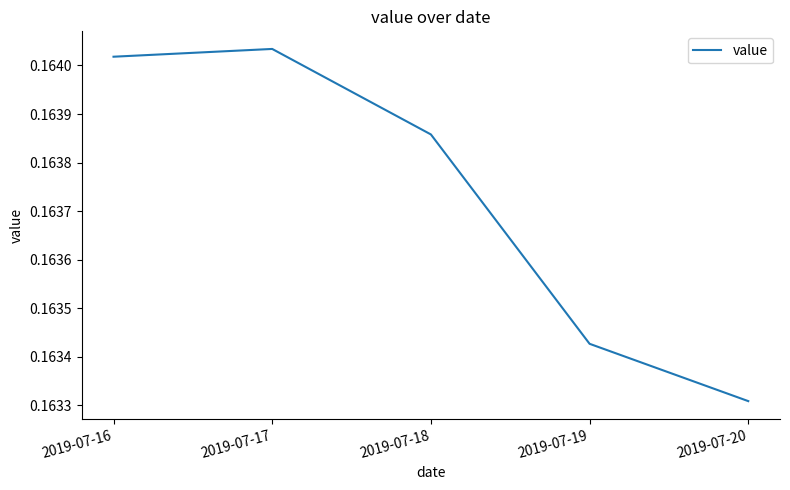

At which category does the chart reach its peak across all series?

2019-07-17